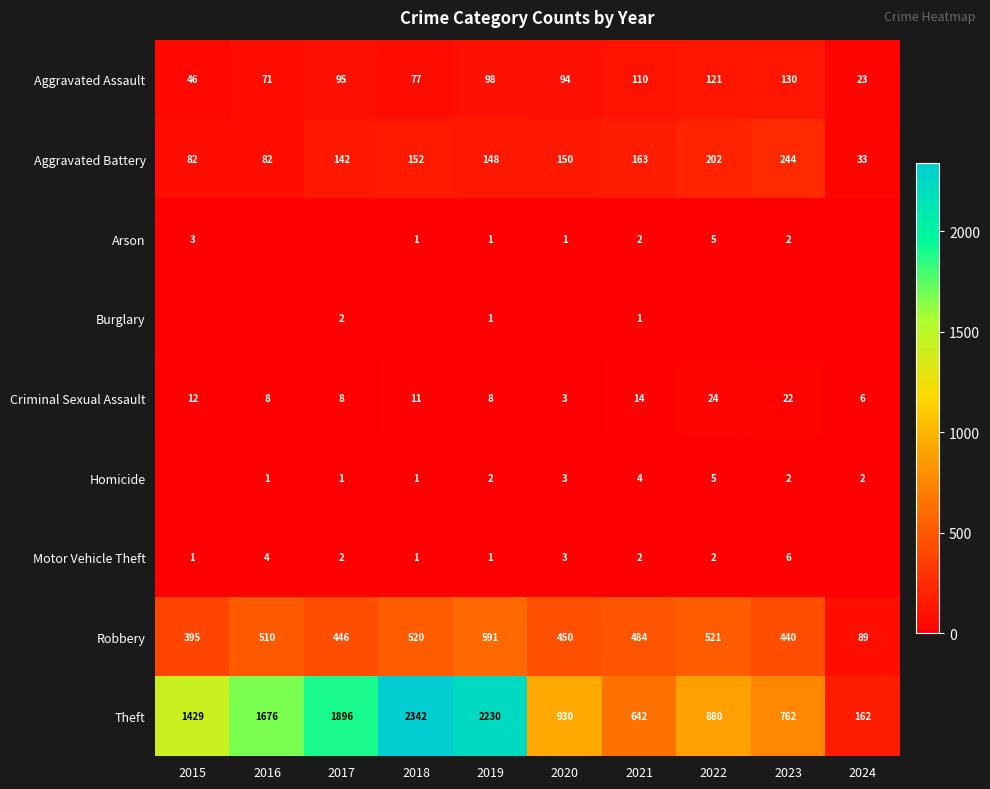

At which label does Robbery first exceed 484?

2016